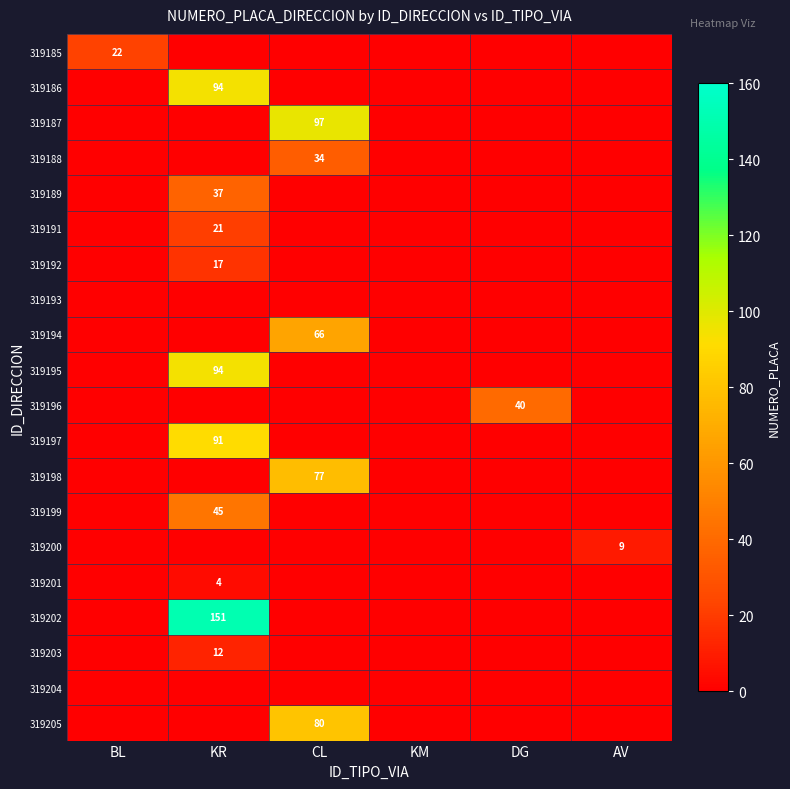

What is the maximum value shown in the chart?

151